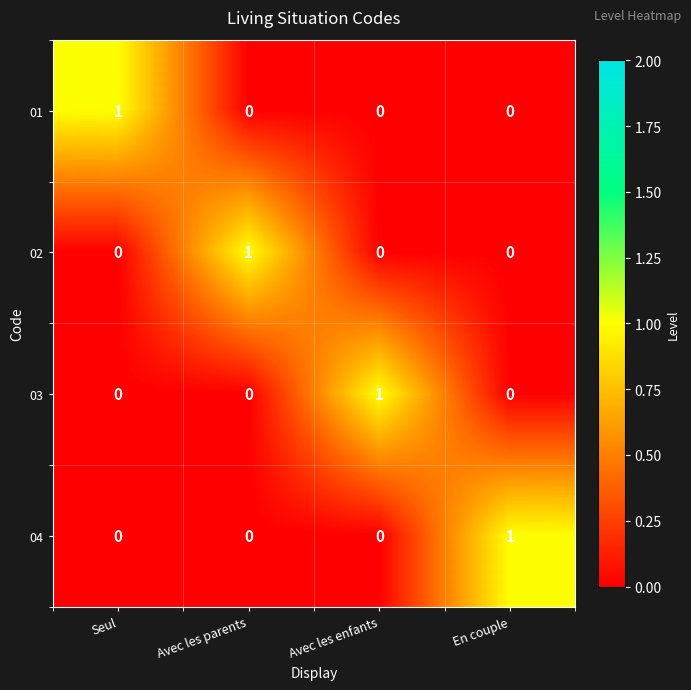

At how many categories does at least one series exceed 0?

4